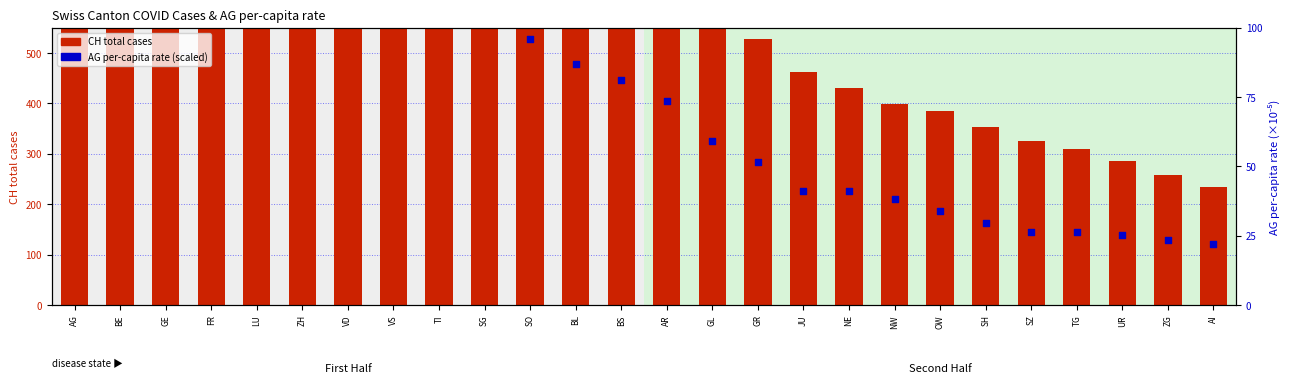

At how many categories does at least one series exceed 1730?

1